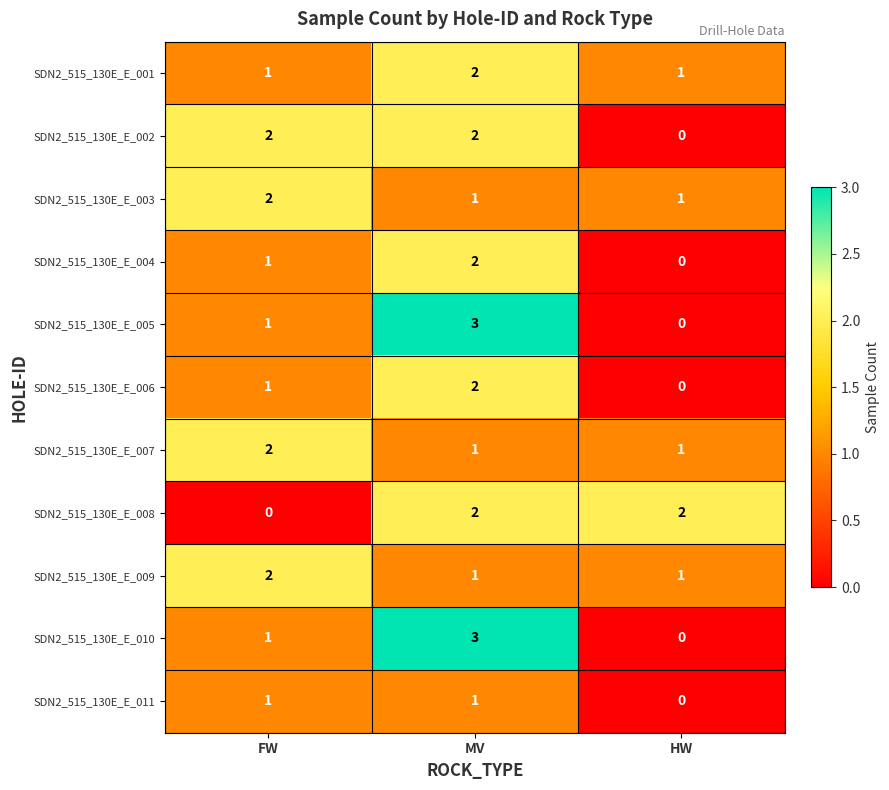

Count the SDN2_515_130E_E_008 values in the range 0 to 2.

3